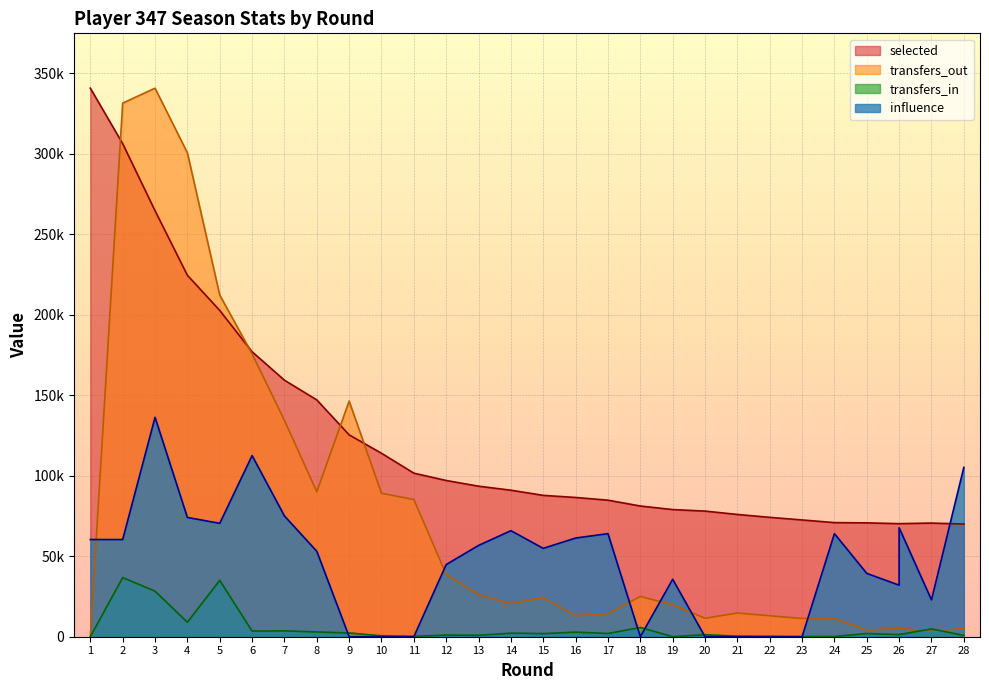

What is the sum of all transfers_out values?

2172962.3